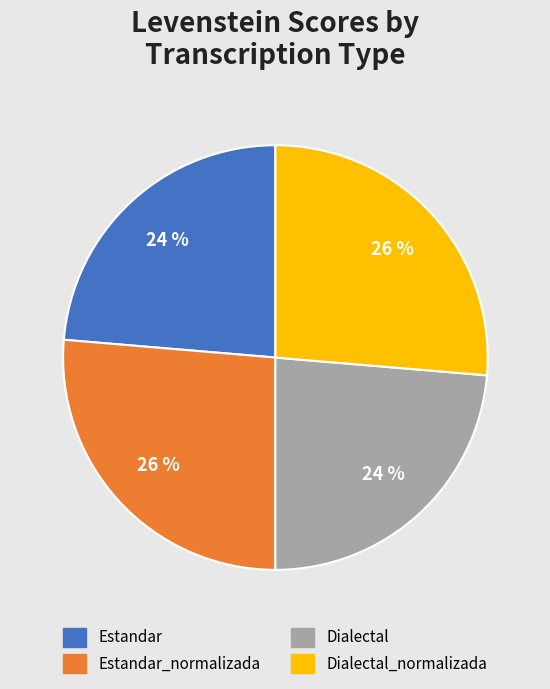

Does any single category account for the majority?

No